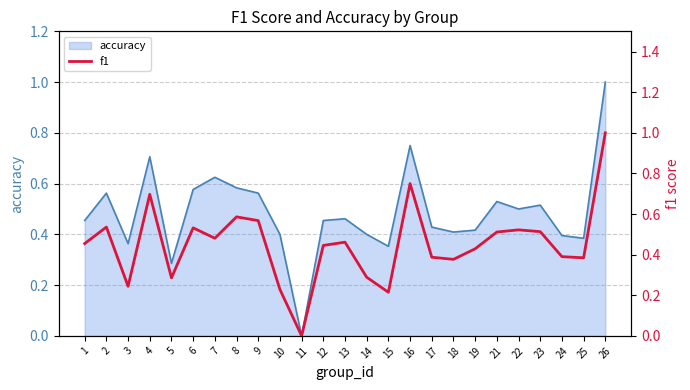

What is the highest value of the accuracy series?

1.0